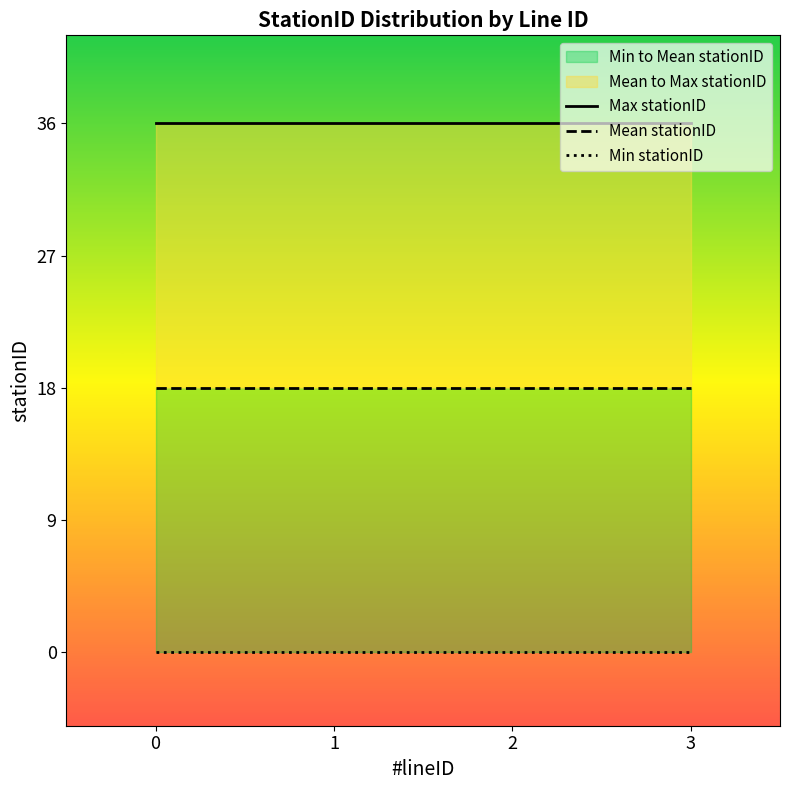

True or false: Max stationID and Mean stationID intersect in this chart.

False